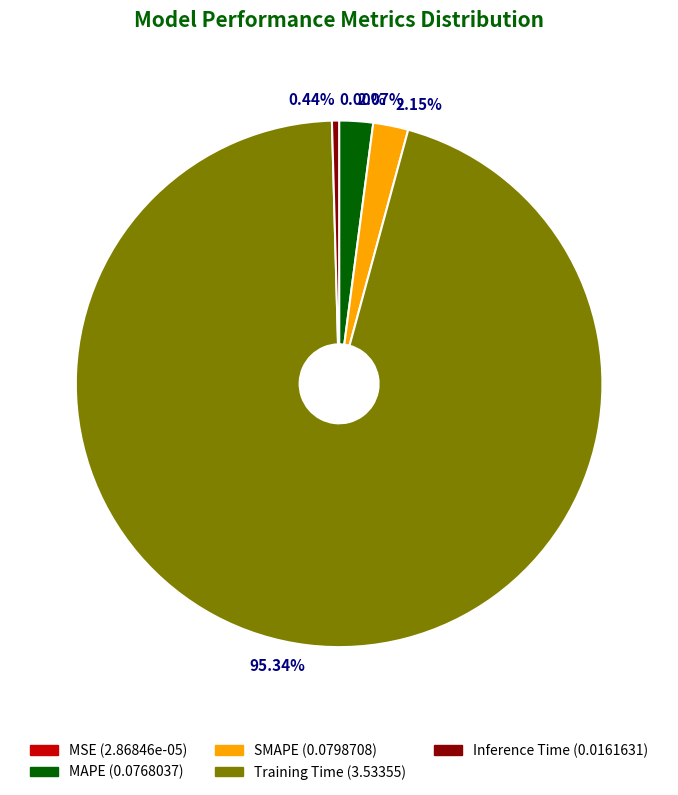

Is Inference Time (0.0161631) the majority of the pie?

No